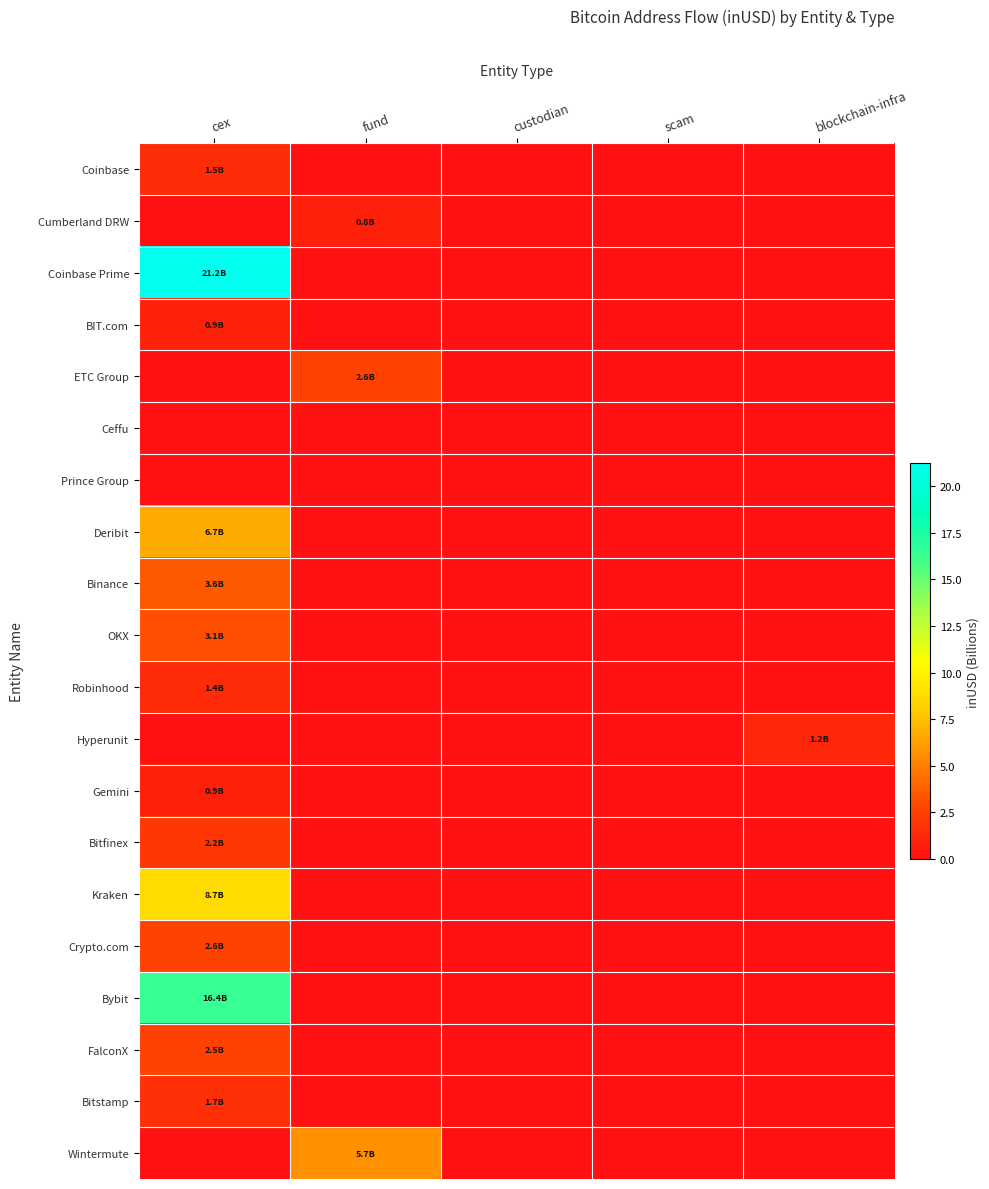

Which series has the widest spread of values?

Coinbase Prime